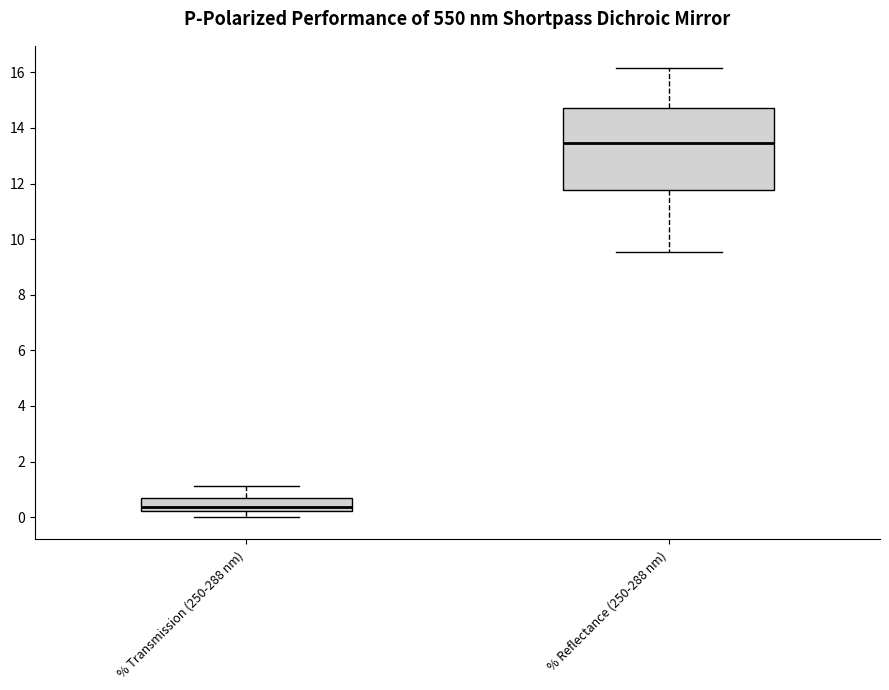

Which box's median line is the highest?

% Reflectance (250-288 nm)